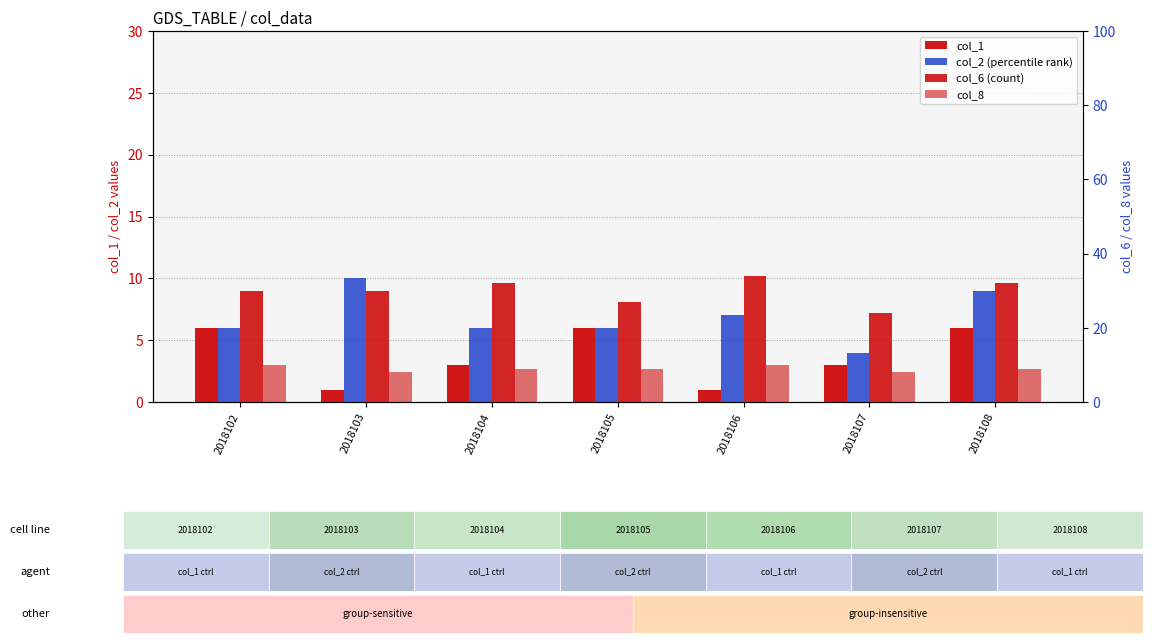

How many data points in col_6 (count) are less than 30?

2